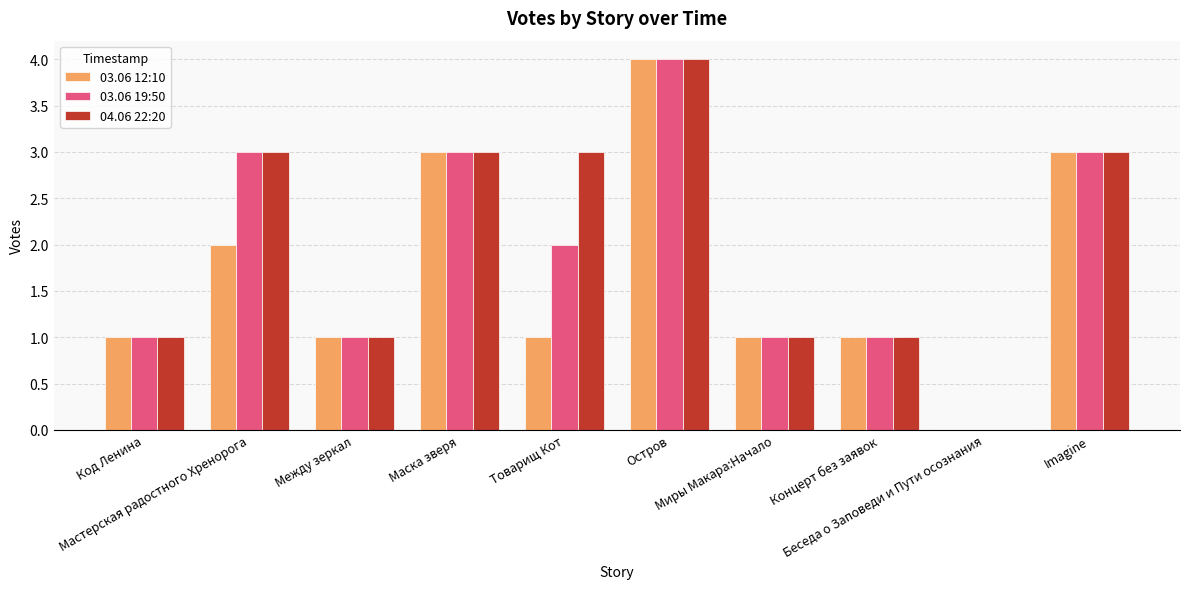

Where is 03.06 12:10 nearest to the value 2?

Мастерская радостного Хренорога